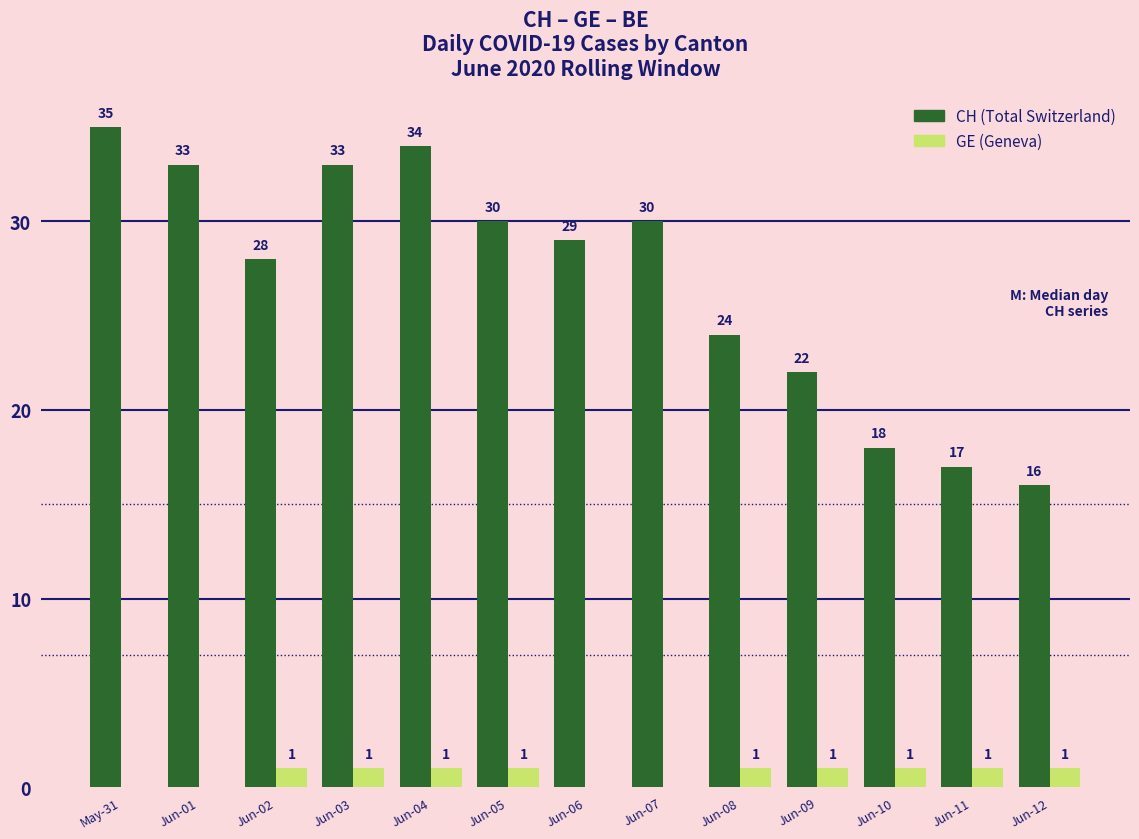

The value of CH (Total Switzerland) at Jun-06 is 48. True or false?

False